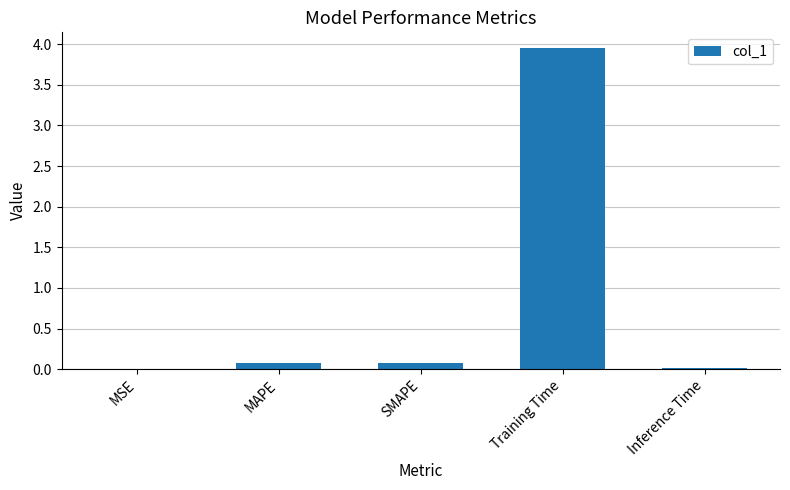

What is the sum of all values?

4.1